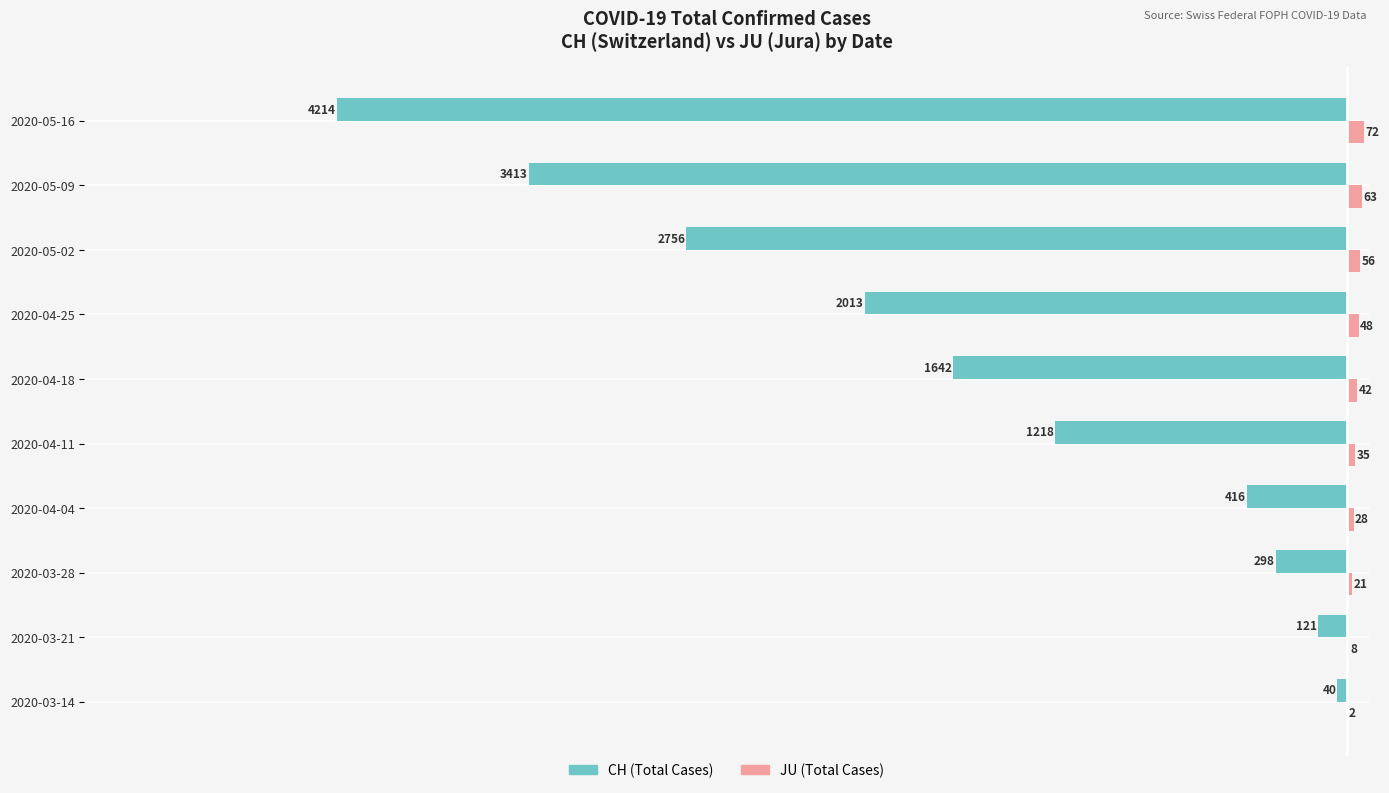

The JU (Total Cases) series shows 21 at 2020-03-28. True or false?

True